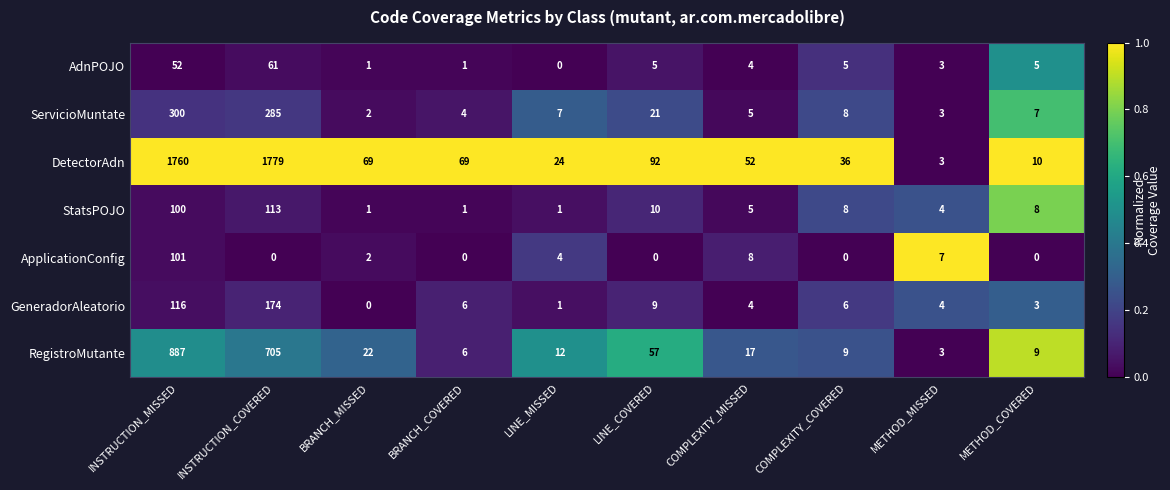

Rank the series by their maximum value, from lowest to highest.

AdnPOJO, ApplicationConfig, StatsPOJO, GeneradorAleatorio, ServicioMuntate, RegistroMutante, DetectorAdn